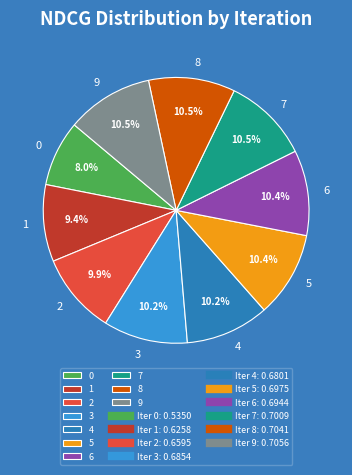

Is it true that 0 is 8% of the pie?

True